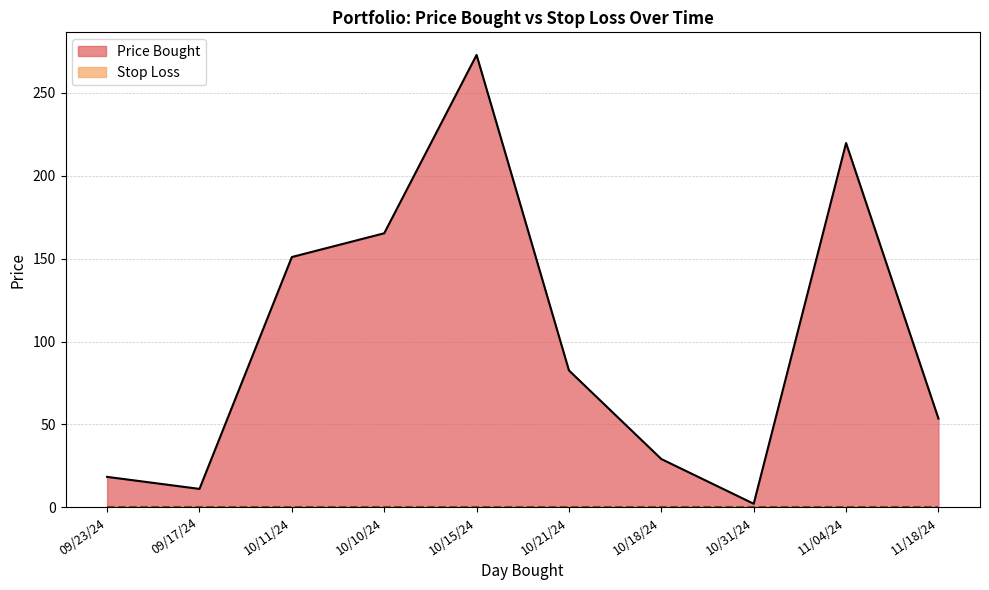

How many lines are shown in the chart?

1